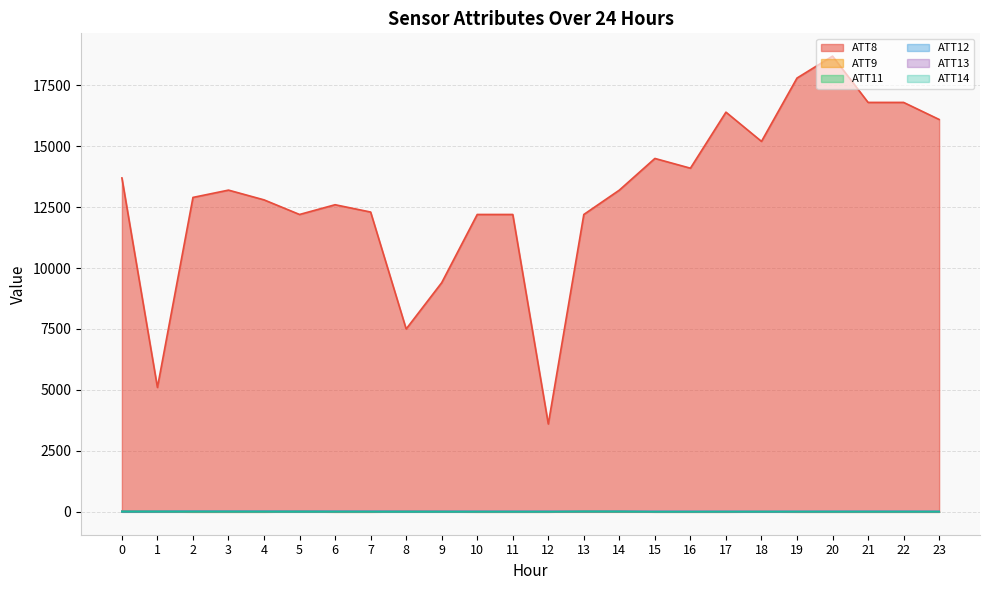

The value of ATT9 at 5 is 12.7. True or false?

False